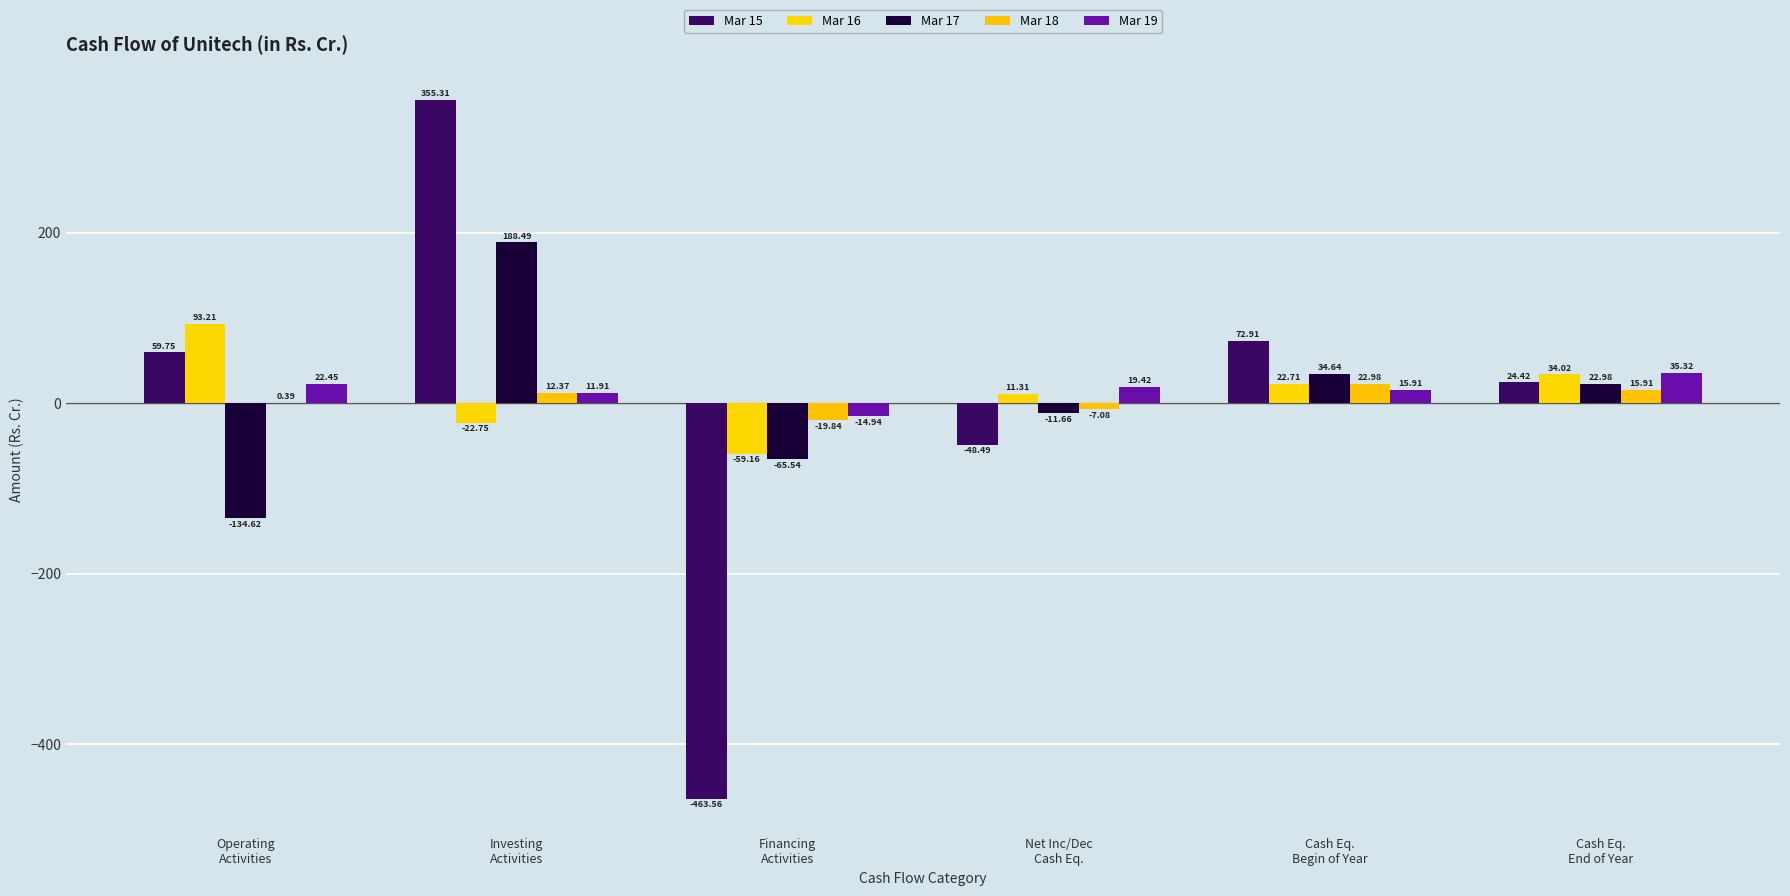

What are all the series names shown in the legend?

Mar 15, Mar 16, Mar 17, Mar 18, Mar 19